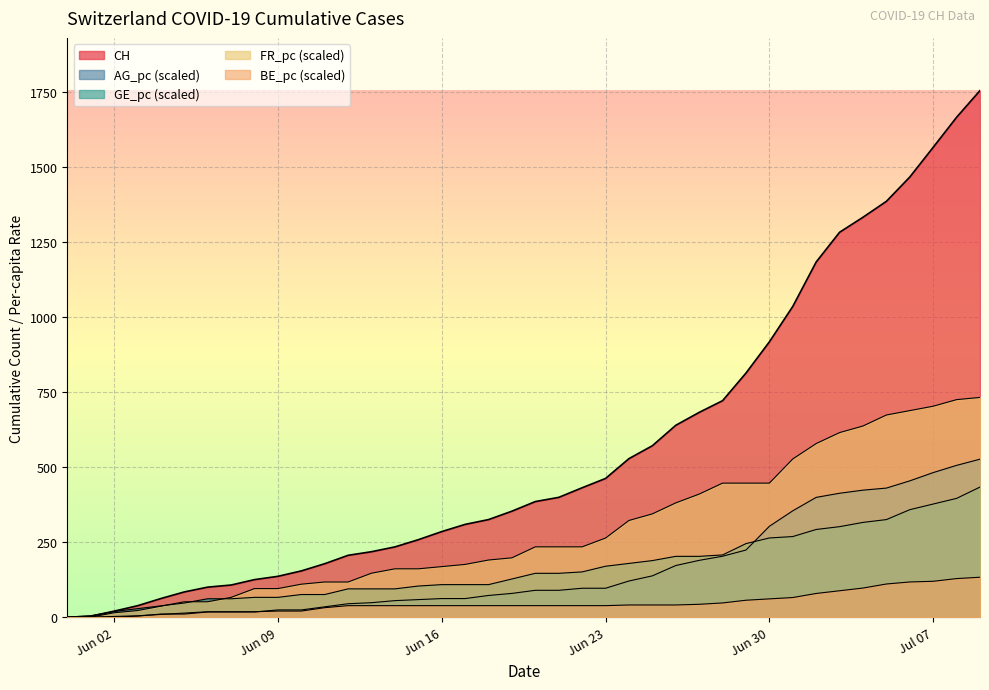

Rank the series by their maximum value, from lowest to highest.

BE_pc, GE_pc, AG_pc, FR_pc, CH